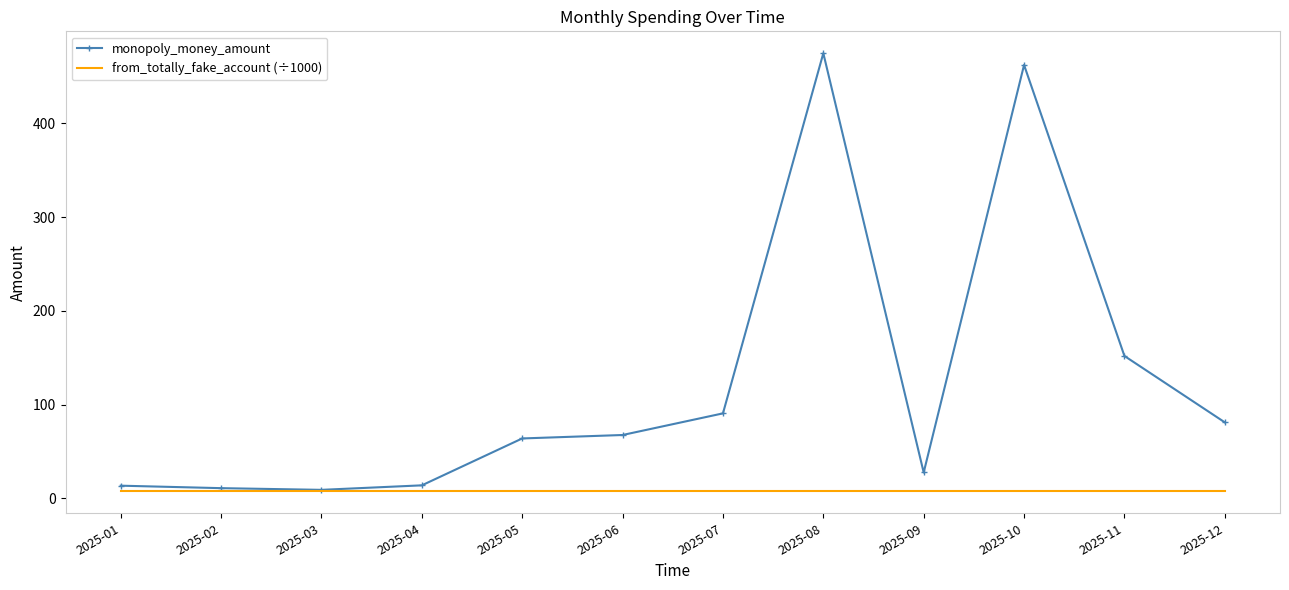

What is the approximate value of from_totally_fake_account (÷1000) at 2025-12?

7.4